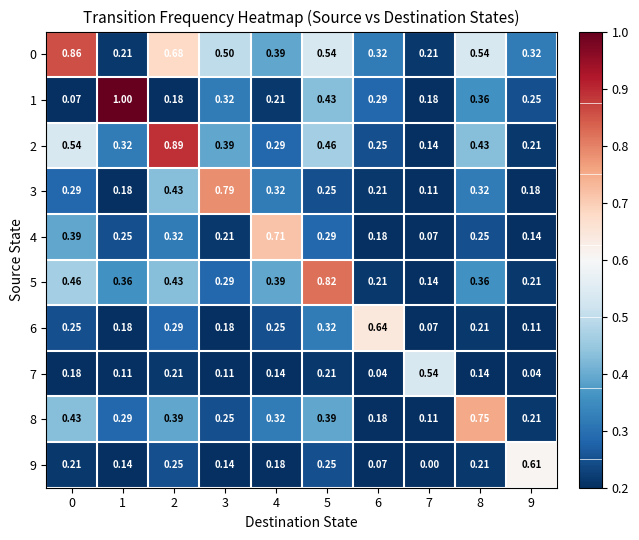

Is the value of 4 at 0 greater than the value of 7 at 3?

Yes